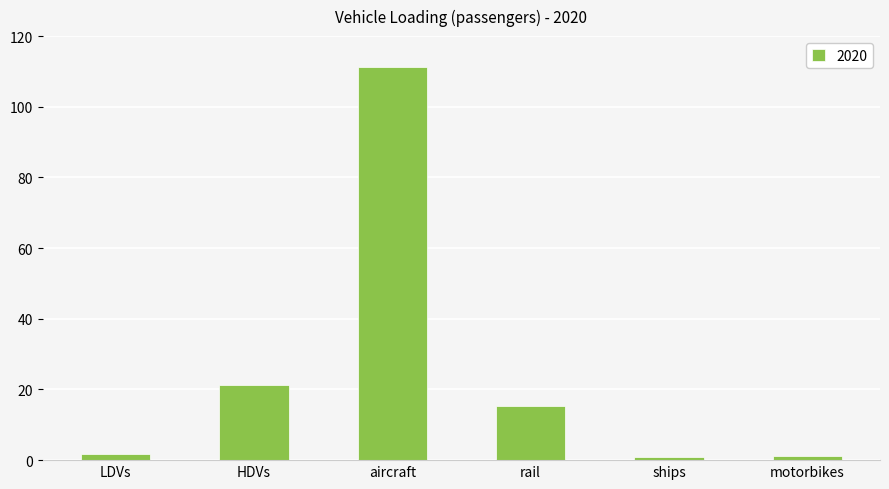

Which category has the highest value across all series?

aircraft